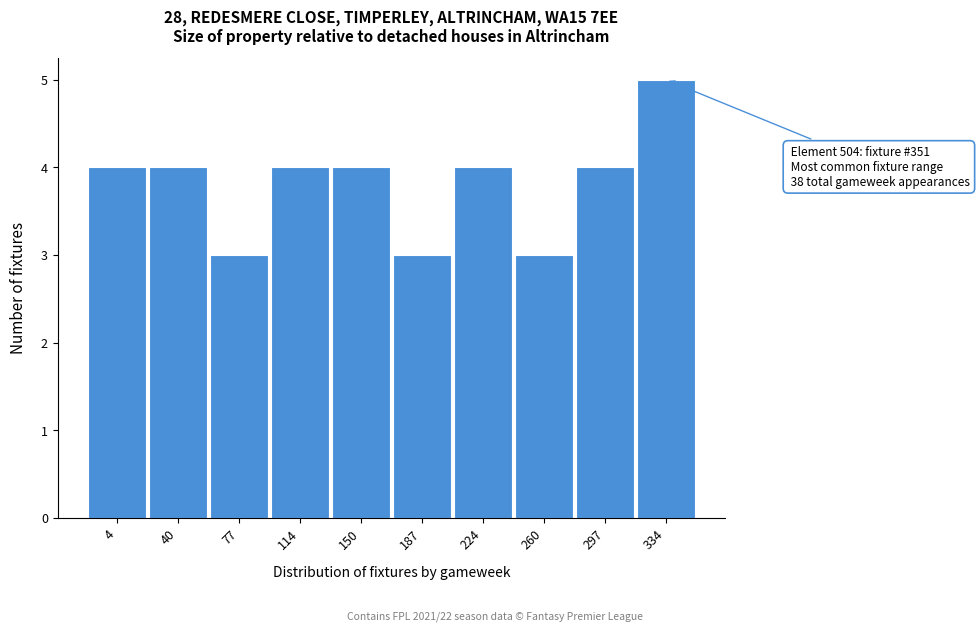

Reading left to right, transcribe all the data shown in this chart.

4	4	3	4	4	3	4	3	4	5